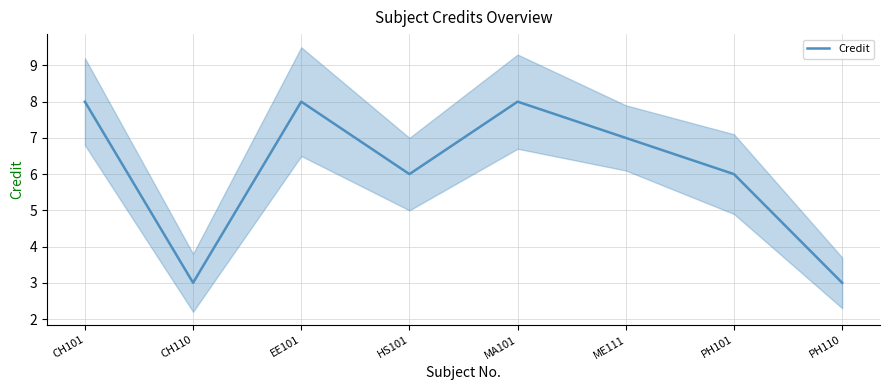

How many values are between 6 and 8?

6